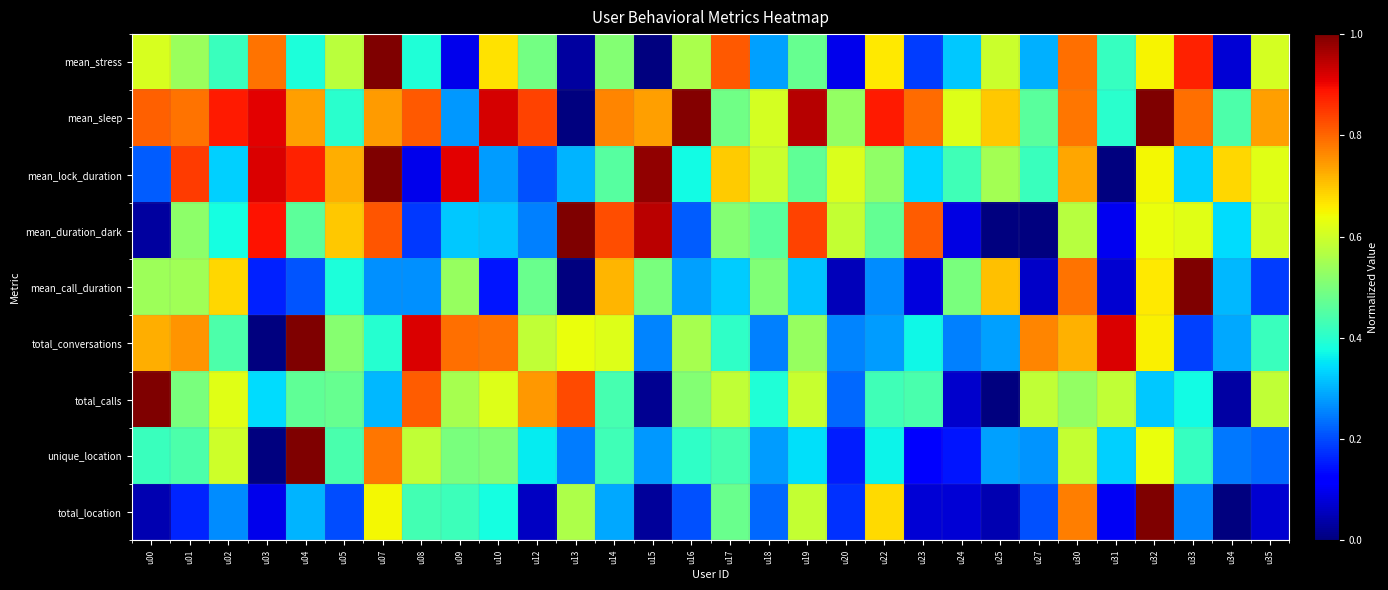

At how many categories does at least one series exceed 0?

30